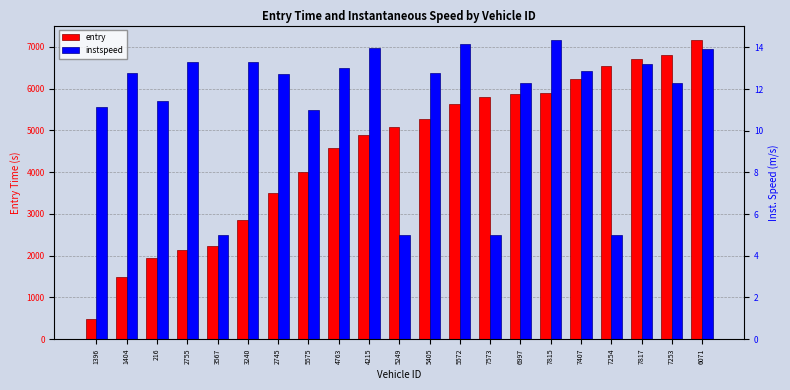

The value of entry at 7253 is 10254.5. True or false?

False